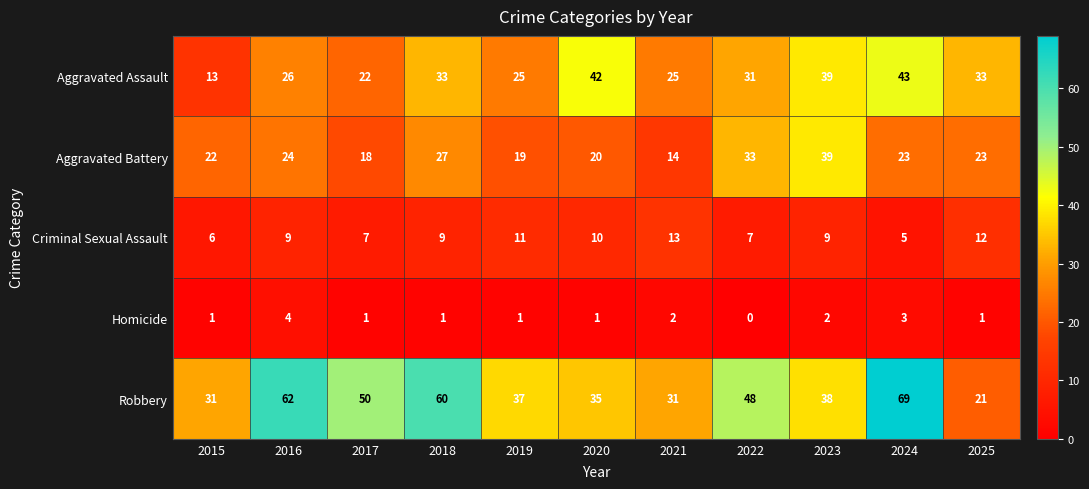

Which series has the largest total across all categories?

Robbery